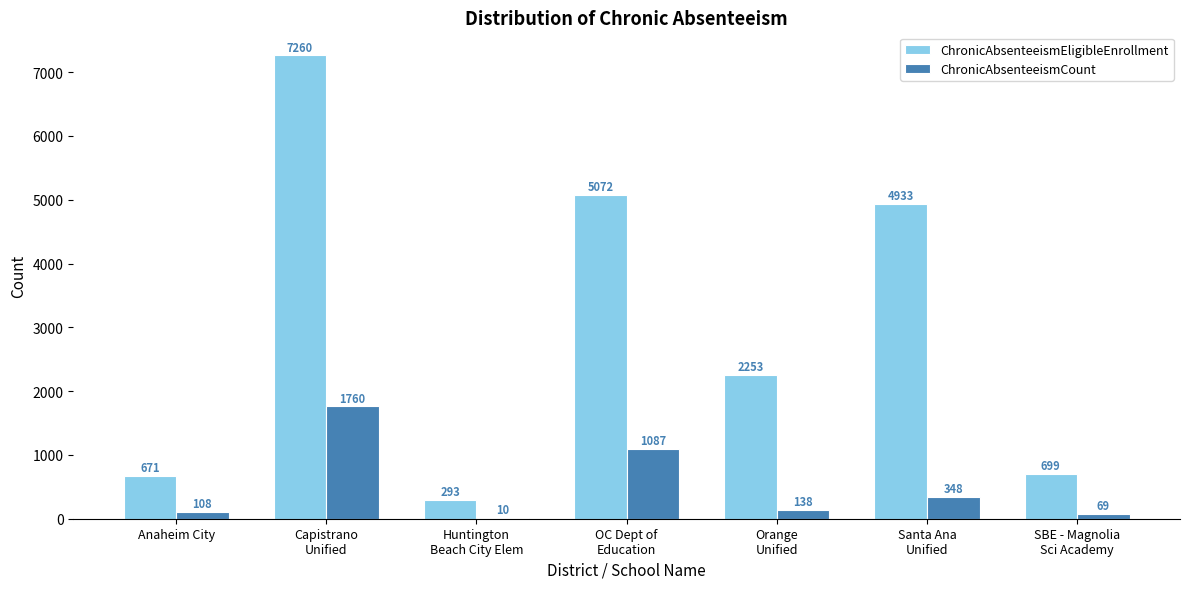

Does the chart contain stacked bars?

No